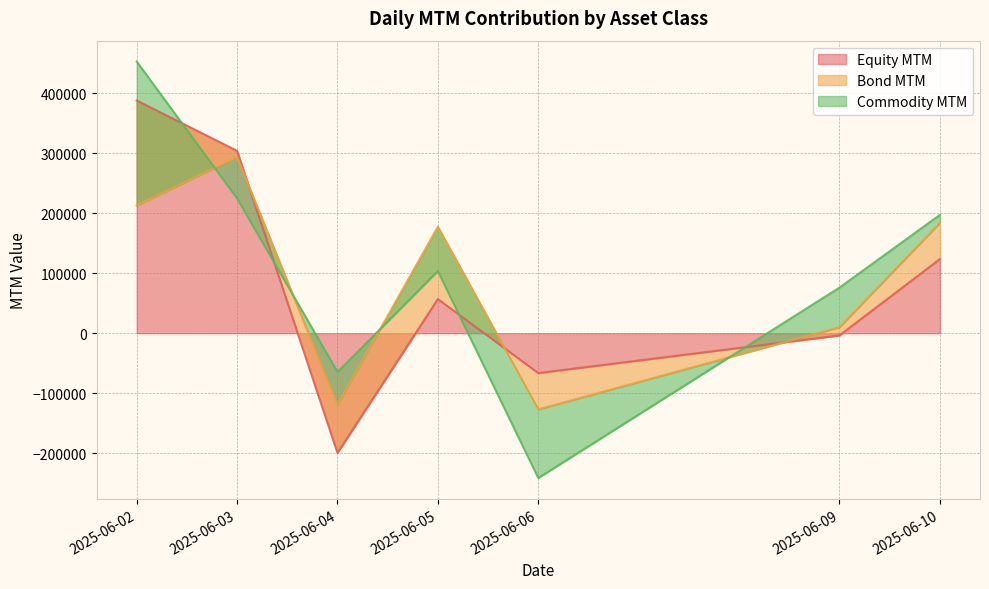

Rank the categories by Equity MTM value from lowest to highest.

2025-06-04, 2025-06-06, 2025-06-09, 2025-06-05, 2025-06-10, 2025-06-03, 2025-06-02